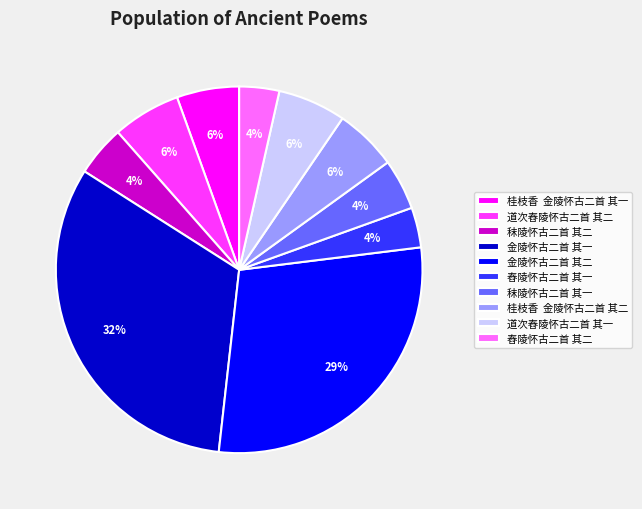

Which has a higher value, 秣陵怀古二首 其一 or 道次舂陵怀古二首 其一?

道次舂陵怀古二首 其一